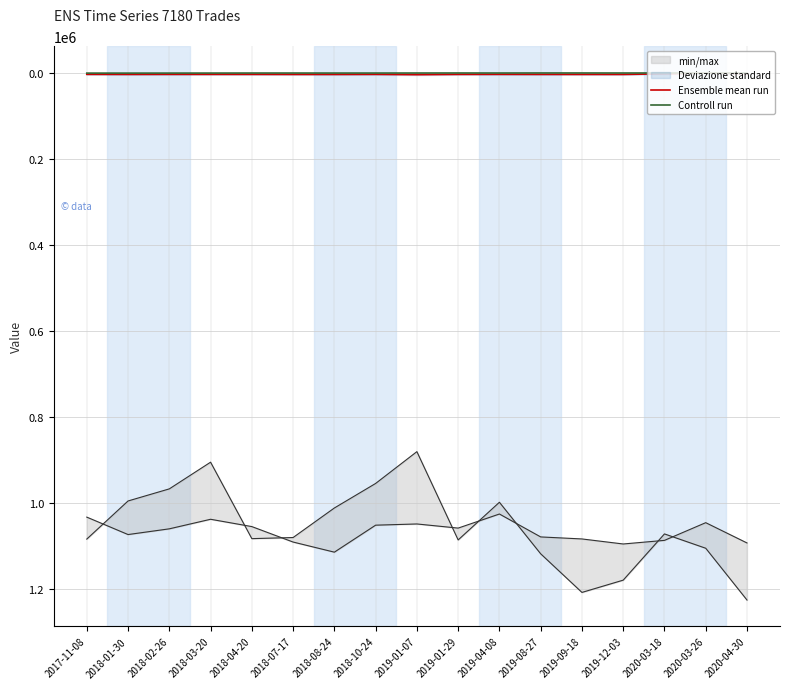

Reading right to left, extract all data points from this chart.

Ensemble mean run: 2020-04-30=1797	2020-03-26=519	2020-03-18=2317	2019-12-03=3766	2019-09-18=3748	2019-08-27=3702	2019-04-08=3573	2019-01-29=3671	2019-01-07=4329	2018-10-24=3610	2018-08-24=3799	2018-07-17=3774	2018-04-20=3637	2018-03-20=3615	2018-02-26=3600	2018-01-30=3718	2017-11-08=3556
Controll run: 2020-04-30=420	2020-03-26=387	2020-03-18=362	2019-12-03=456	2019-09-18=401	2019-08-27=385	2019-04-08=488	2019-01-29=423	2019-01-07=499	2018-10-24=553	2018-08-24=586	2018-07-17=519	2018-04-20=527	2018-03-20=610	2018-02-26=662	2018-01-30=715	2017-11-08=688